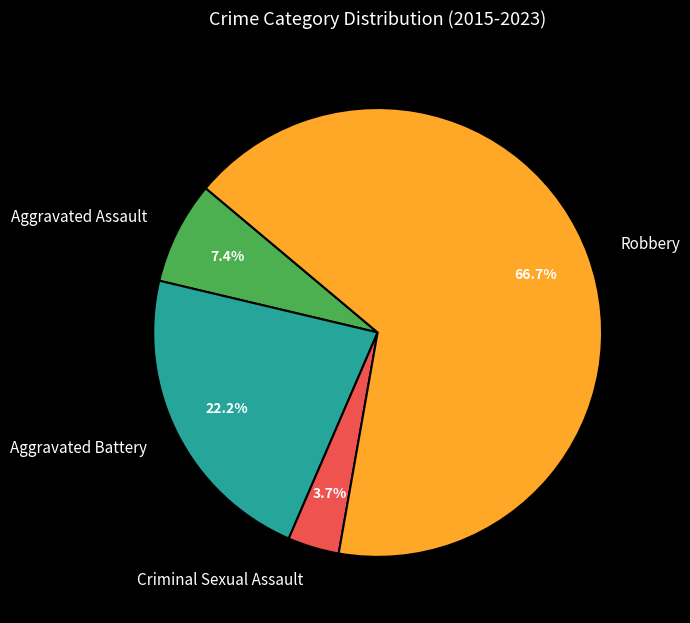

Count the number of slices in the pie.

4